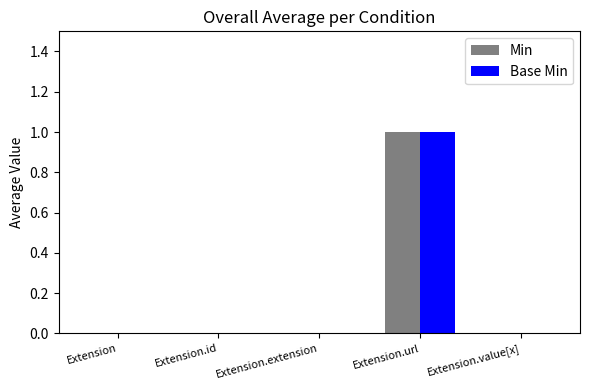

Reading left to right, extract all data points from this chart.

Min: 0	0	0	1	0
Base Min: 0	0	0	1	0